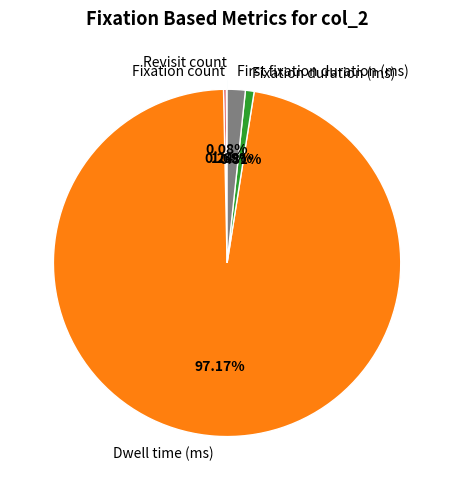

What is the largest slice in the pie chart?

Dwell time (ms)